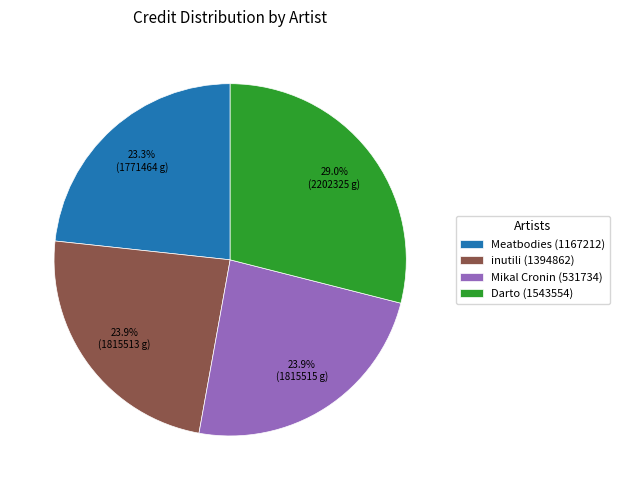

Combined, do inutili (1394862) and Mikal Cronin (531734) account for over 50%?

No